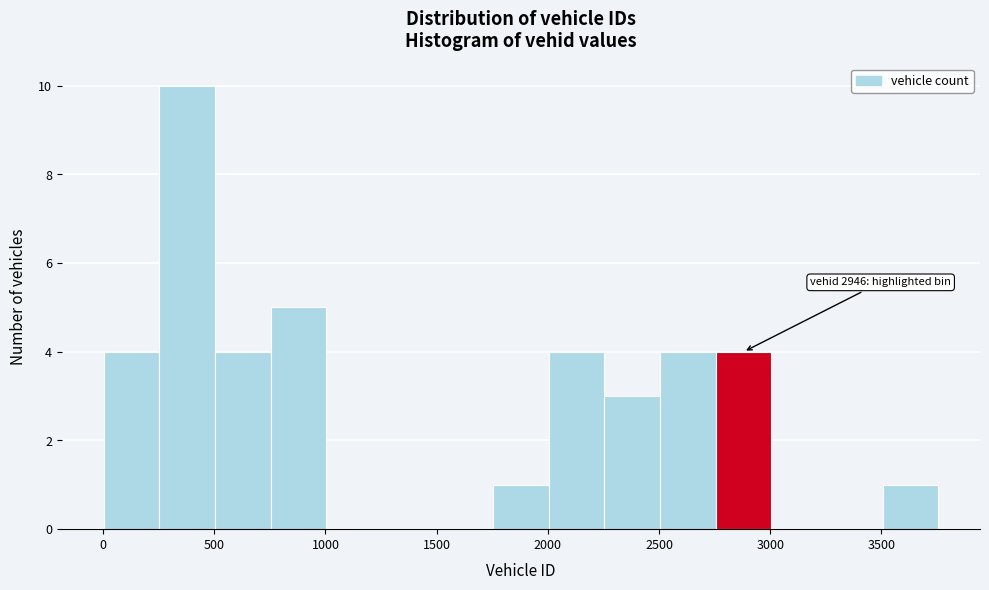

Over which range of the x-axis is the bar tallest?

250 to 500